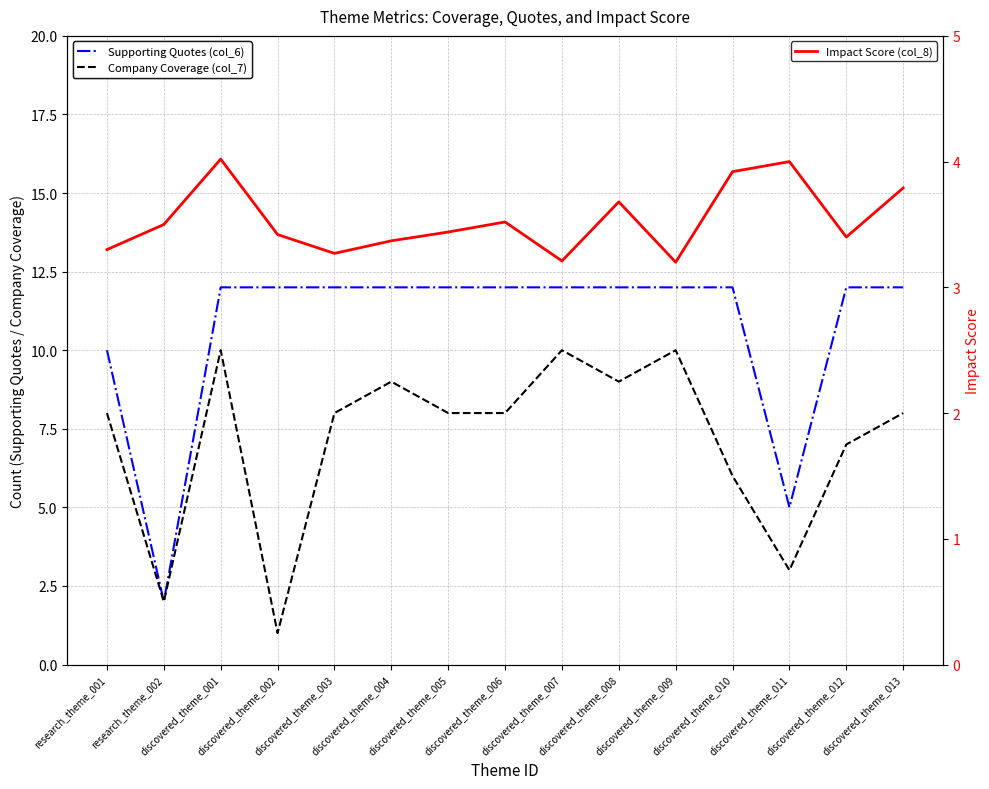

True or false: Supporting Quotes (col_6) has more than 0 points higher than both neighbors.

False